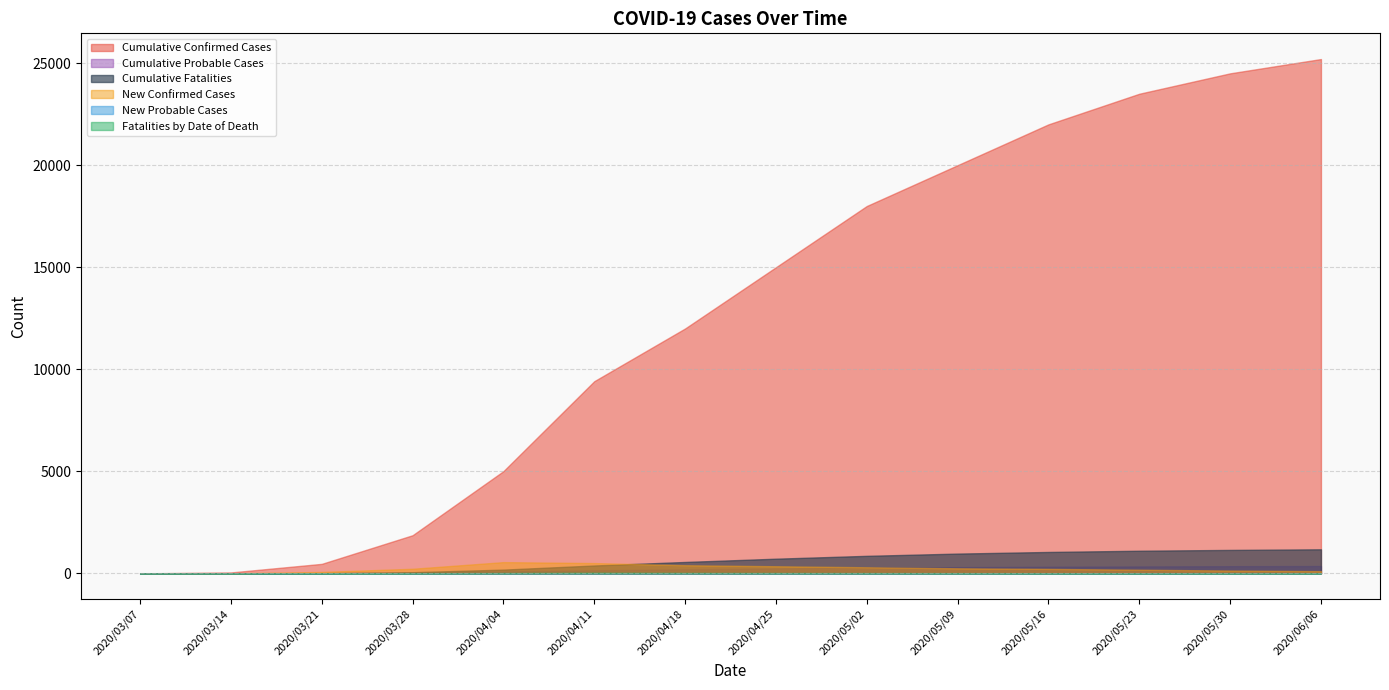

What is the average value of the New Confirmed Cases series?

236